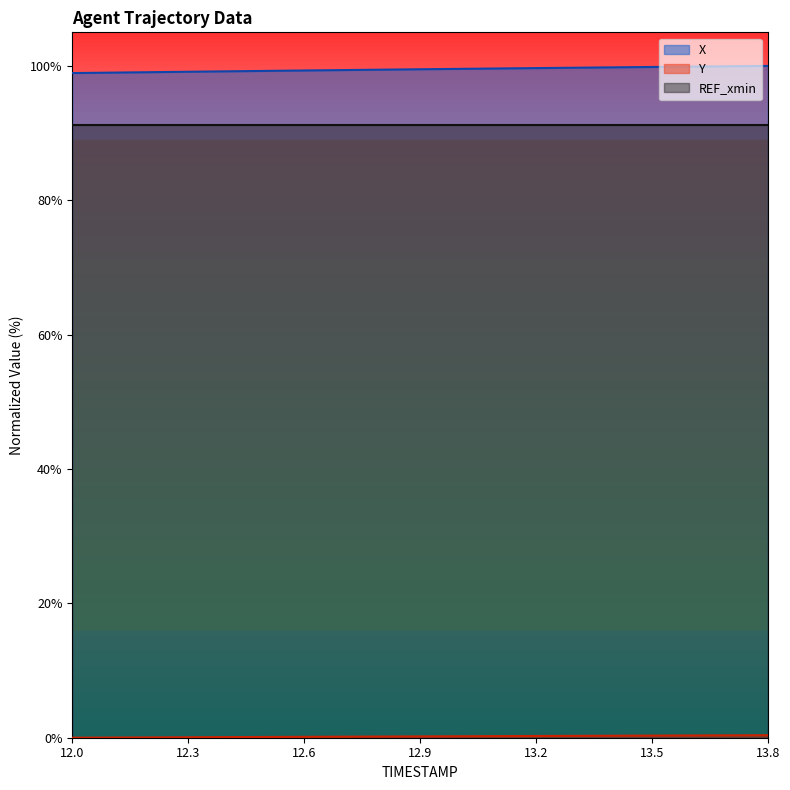

Which series has the largest total across all categories?

X